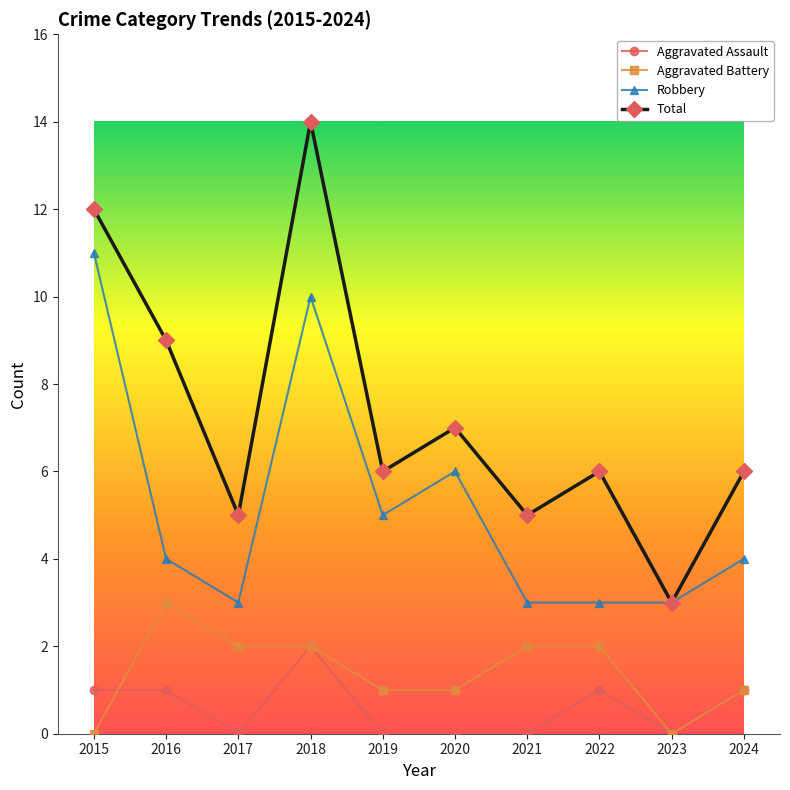

Reading left to right, transcribe all the data shown in this chart.

Aggravated Assault: 2015=1	2016=1	2017=0	2018=2	2019=0	2020=0	2021=0	2022=1	2023=0	2024=1
Aggravated Battery: 2015=0	2016=3	2017=2	2018=2	2019=1	2020=1	2021=2	2022=2	2023=0	2024=1
Robbery: 2015=11	2016=4	2017=3	2018=10	2019=5	2020=6	2021=3	2022=3	2023=3	2024=4
Total: 2015=12	2016=9	2017=5	2018=14	2019=6	2020=7	2021=5	2022=6	2023=3	2024=6